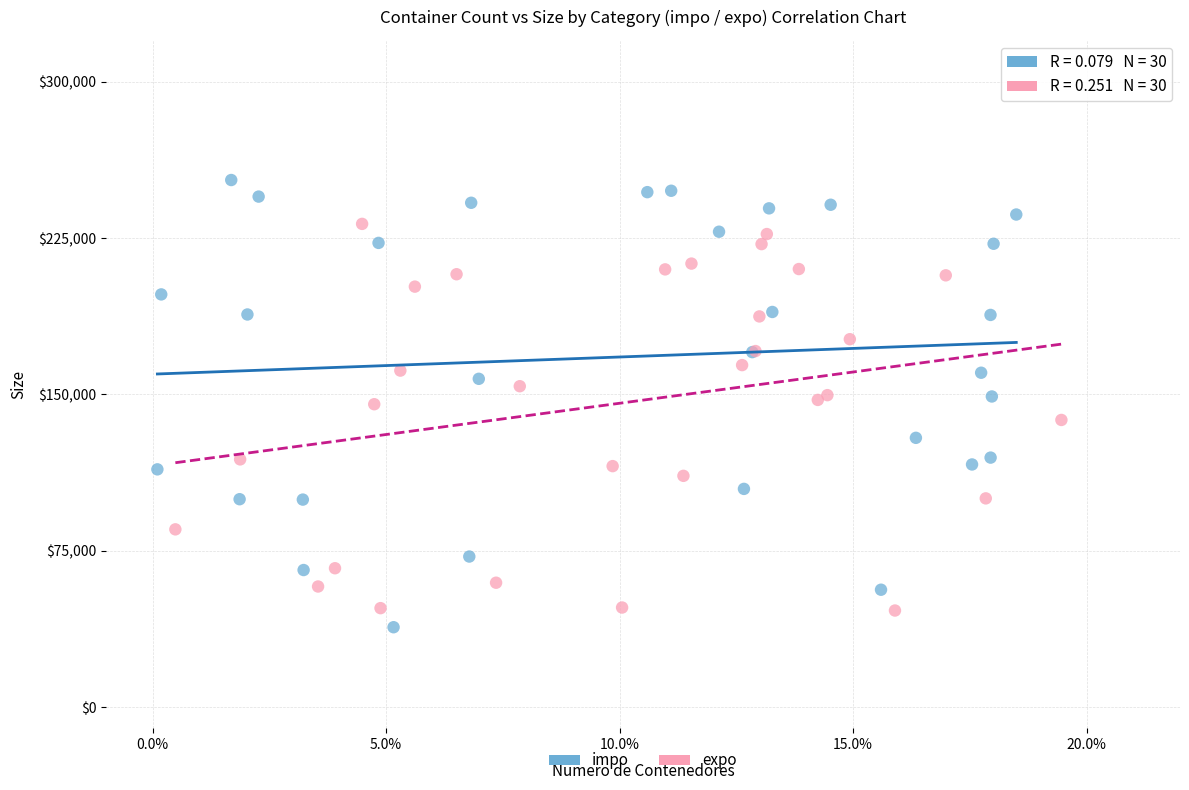

Which series has the largest Y range (max minus min)?

impo